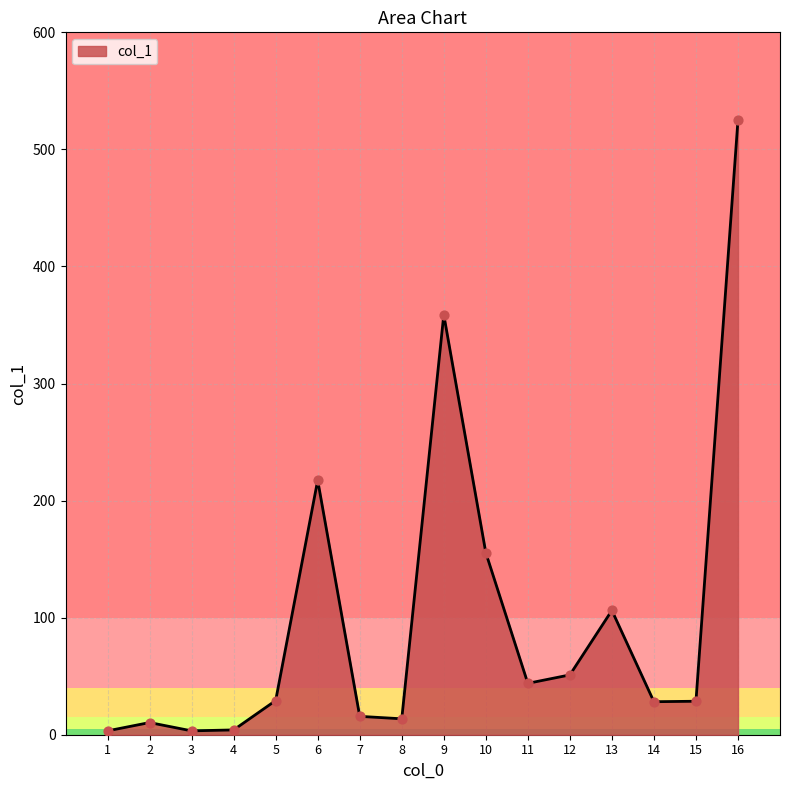

What is the change in value from 6 to 8?

-203.8